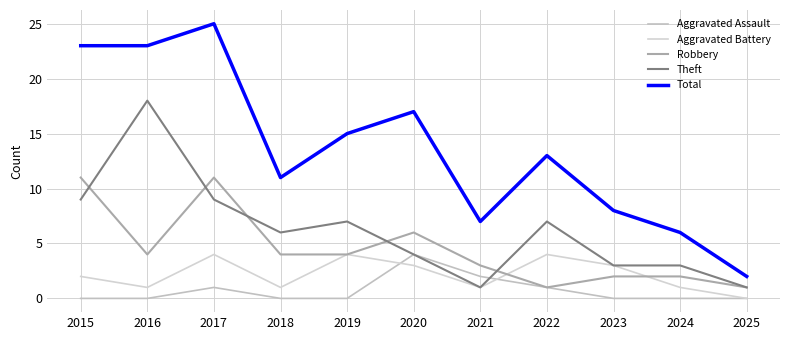

What is the difference between the second highest and second lowest values in the Theft series?

8